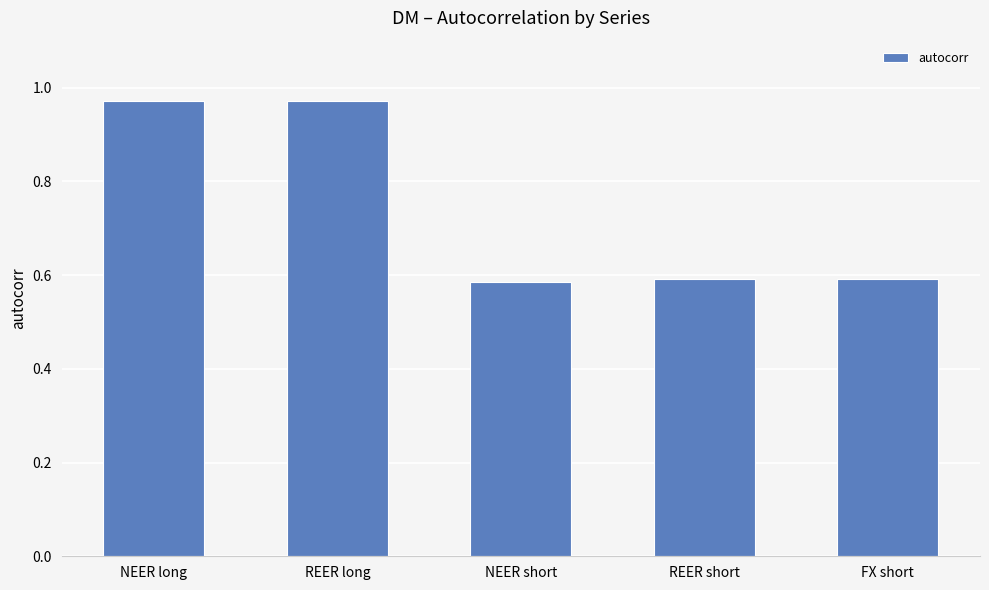

What is the label of the 2nd bar from the right?

REER short